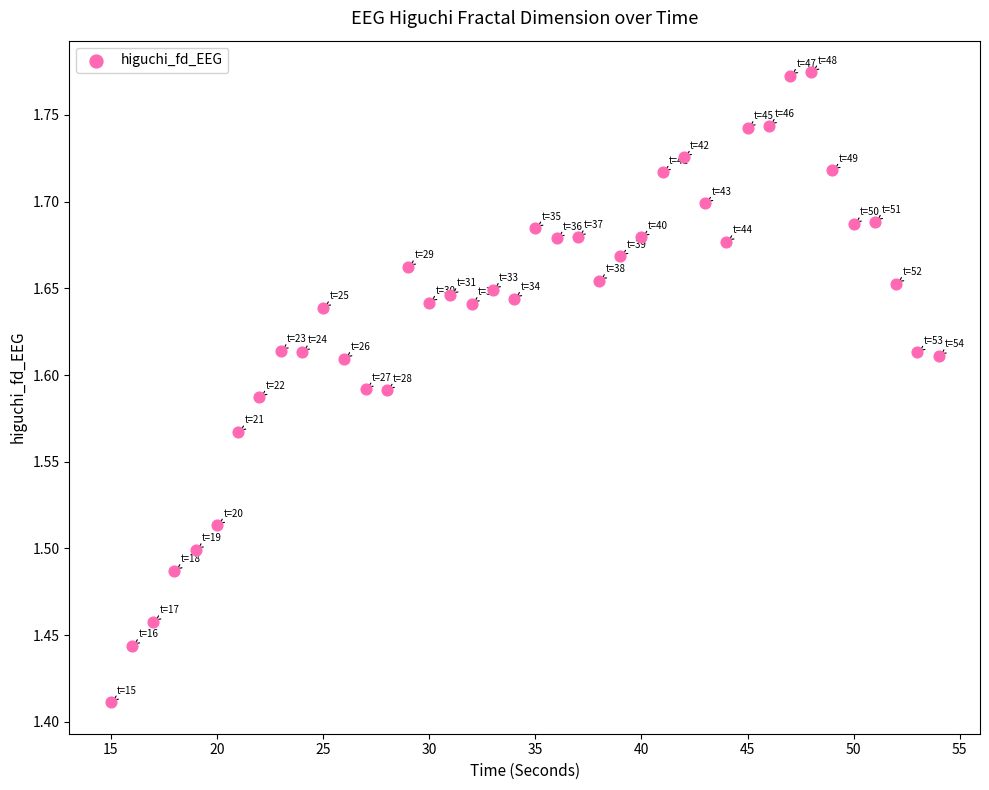

What is the range of Y values (max minus min)?

0.4